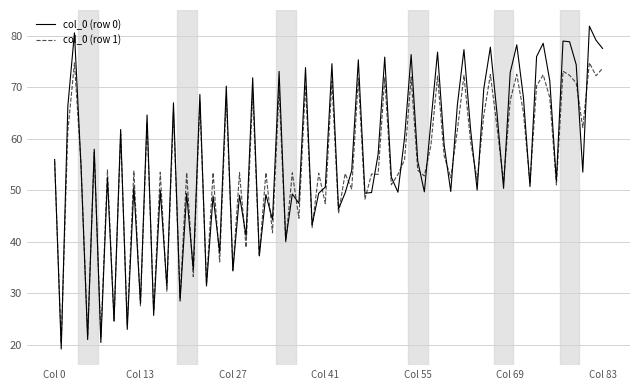

Which series has the widest spread of values?

col_0 (row 0)